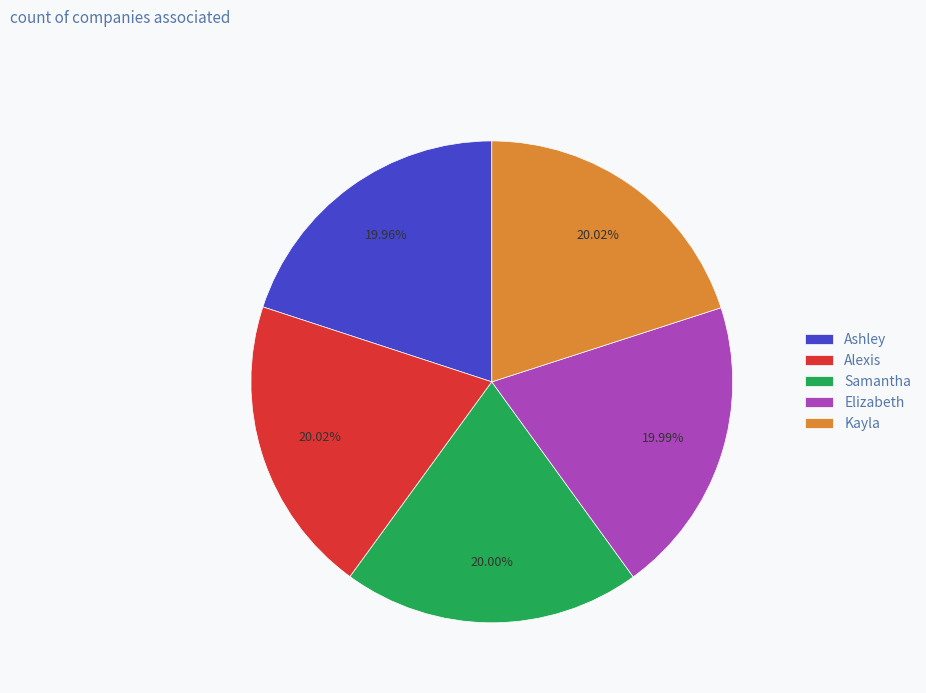

What percentage is NOT represented by Kayla?

80.0%